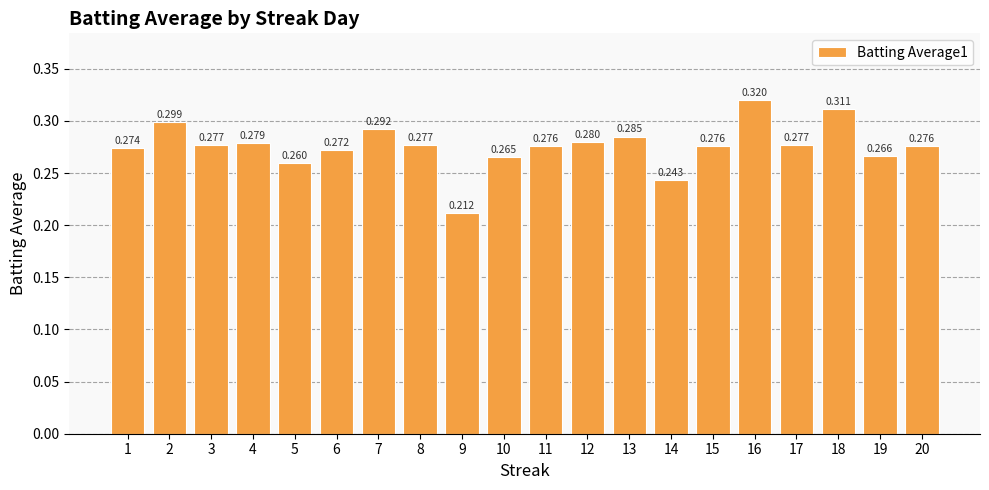

Reading left to right, transcribe all the data shown in this chart.

0.3	0.3	0.3	0.3	0.3	0.3	0.3	0.3	0.2	0.3	0.3	0.3	0.3	0.2	0.3	0.3	0.3	0.3	0.3	0.3